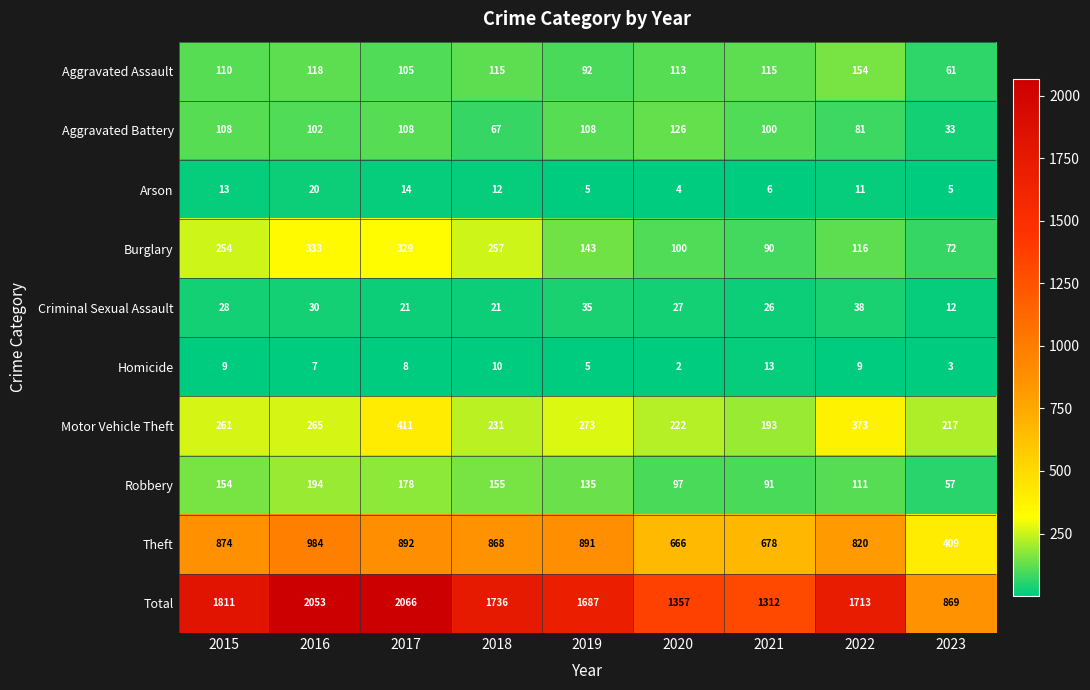

How many data points does each series have?

9